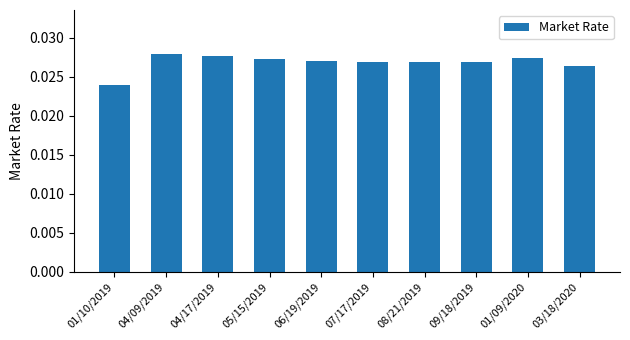

Which label corresponds to the smallest value in the chart?

01/10/2019